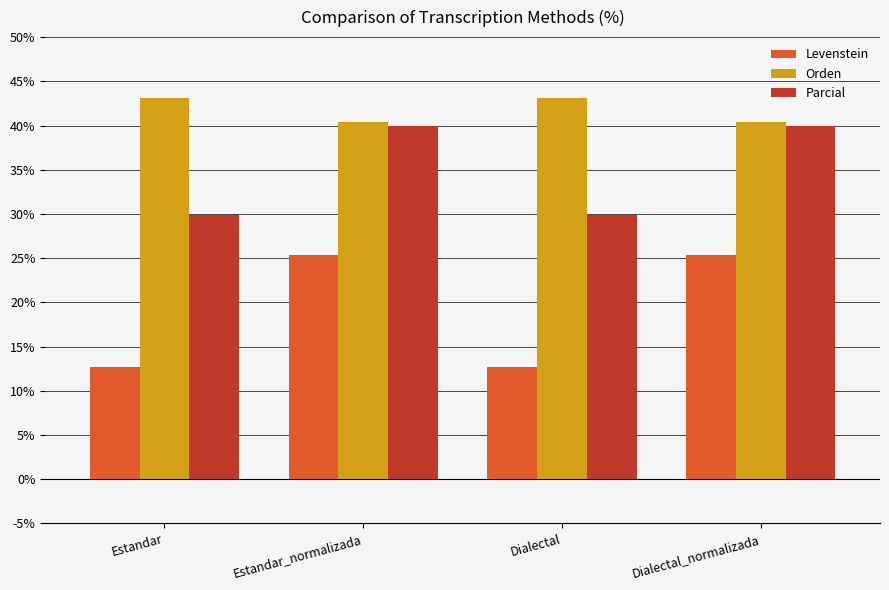

What is the difference between the Levenstein values at Estandar_normalizada and Dialectal?

12.7